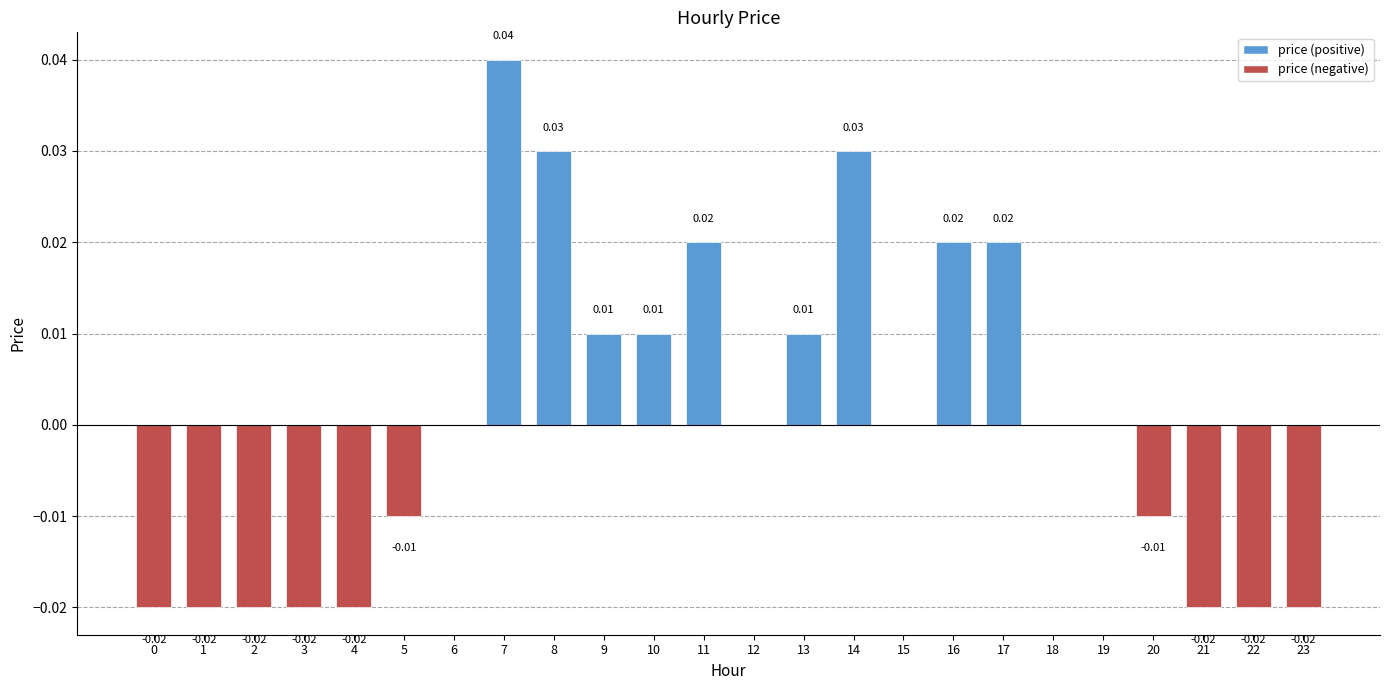

Rank the categories by value from highest to lowest.

7, 8, 14, 11, 16, 17, 9, 10, 13, 6, 12, 15, 18, 19, 5, 20, 0, 1, 2, 3, 4, 21, 22, 23